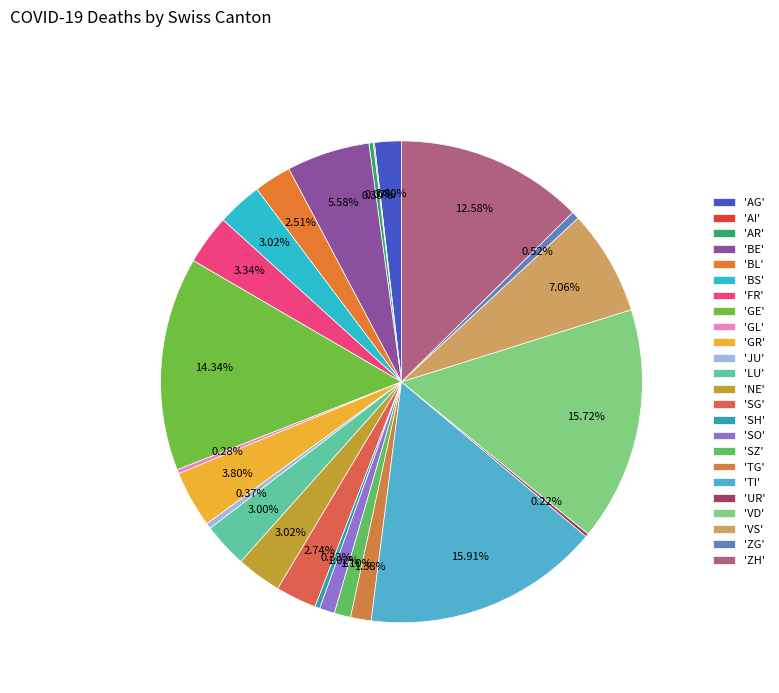

How many segments does this pie chart have?

24